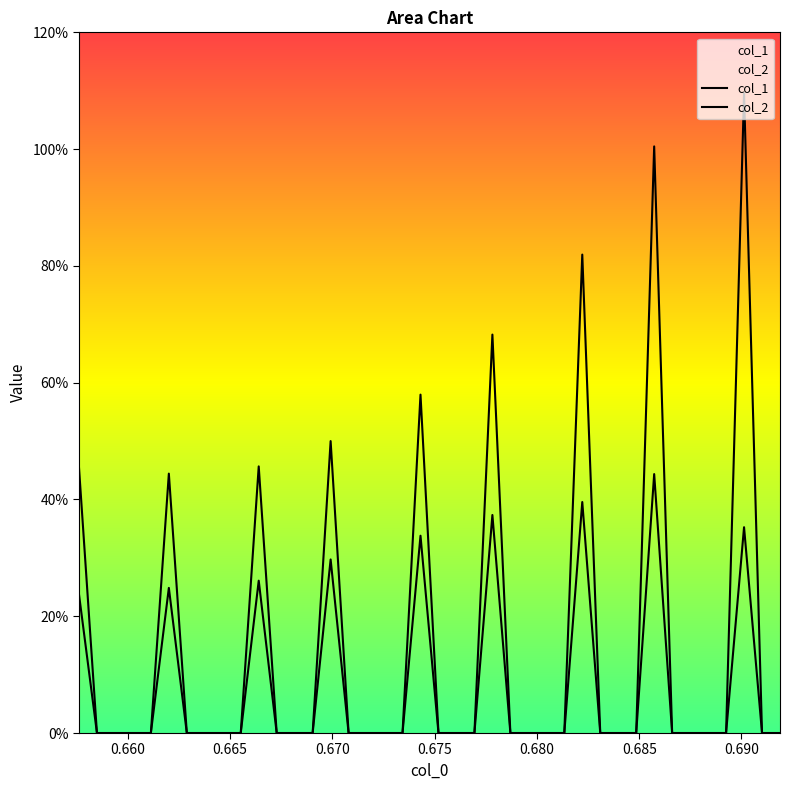

Does the chart display data point markers on the line(s)?

No